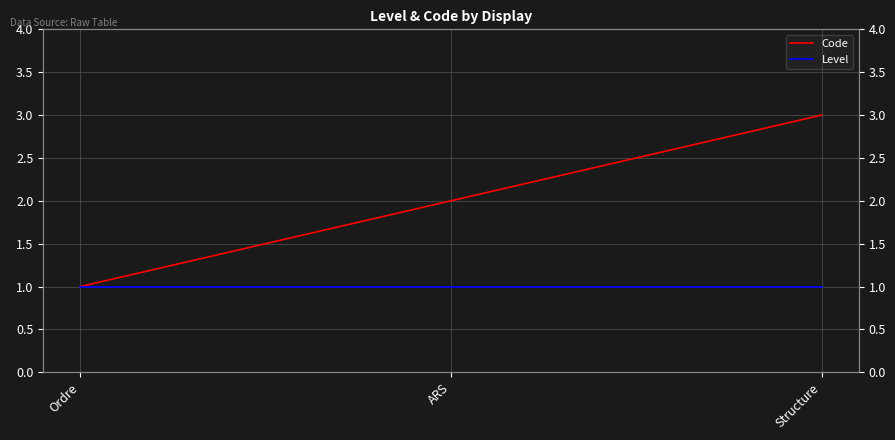

Count the Code values in the range 1 to 3.

3